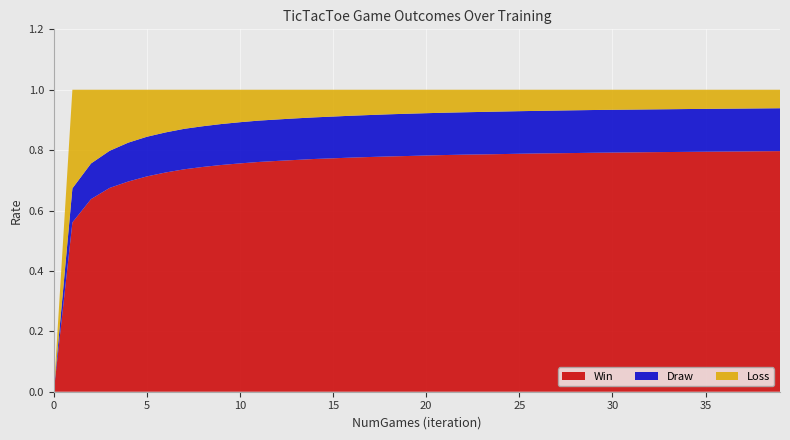

Reading left to right, transcribe all the data shown in this chart.

Win: 0=0.0	1=0.6	2=0.6	3=0.7	4=0.7	5=0.7	6=0.7	7=0.7	8=0.7	9=0.8	10=0.8	11=0.8	12=0.8	13=0.8	14=0.8	15=0.8	16=0.8	17=0.8	18=0.8	19=0.8	20=0.8	21=0.8	22=0.8	23=0.8	24=0.8	25=0.8	26=0.8	27=0.8	28=0.8	29=0.8	30=0.8	31=0.8	32=0.8	33=0.8	34=0.8	35=0.8	36=0.8	37=0.8	38=0.8	39=0.8
Draw: 0=0.0	1=0.1	2=0.1	3=0.1	4=0.1	5=0.1	6=0.1	7=0.1	8=0.1	9=0.1	10=0.1	11=0.1	12=0.1	13=0.1	14=0.1	15=0.1	16=0.1	17=0.1	18=0.1	19=0.1	20=0.1	21=0.1	22=0.1	23=0.1	24=0.1	25=0.1	26=0.1	27=0.1	28=0.1	29=0.1	30=0.1	31=0.1	32=0.1	33=0.1	34=0.1	35=0.1	36=0.1	37=0.1	38=0.1	39=0.1
Loss: 0=0.0	1=0.3	2=0.2	3=0.2	4=0.2	5=0.2	6=0.1	7=0.1	8=0.1	9=0.1	10=0.1	11=0.1	12=0.1	13=0.1	14=0.1	15=0.1	16=0.1	17=0.1	18=0.1	19=0.1	20=0.1	21=0.1	22=0.1	23=0.1	24=0.1	25=0.1	26=0.1	27=0.1	28=0.1	29=0.1	30=0.1	31=0.1	32=0.1	33=0.1	34=0.1	35=0.1	36=0.1	37=0.1	38=0.1	39=0.1